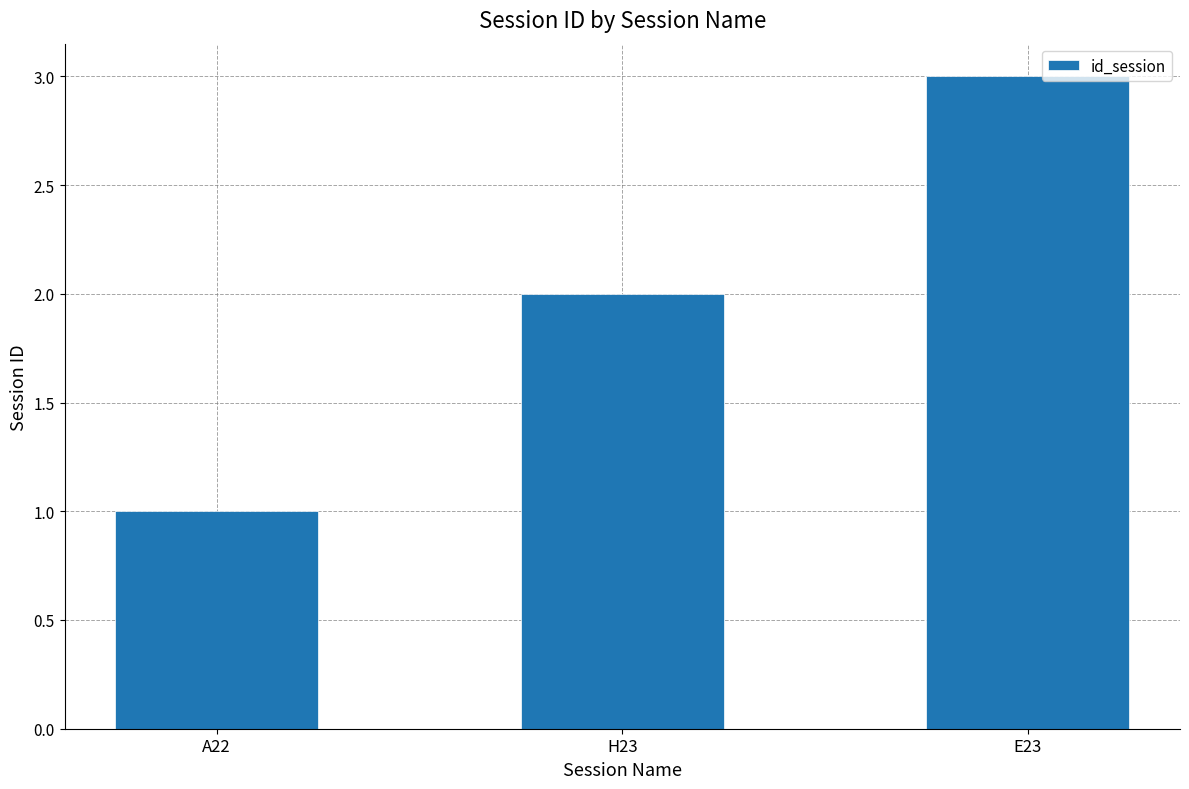

Count the values in the range 1 to 3.

3